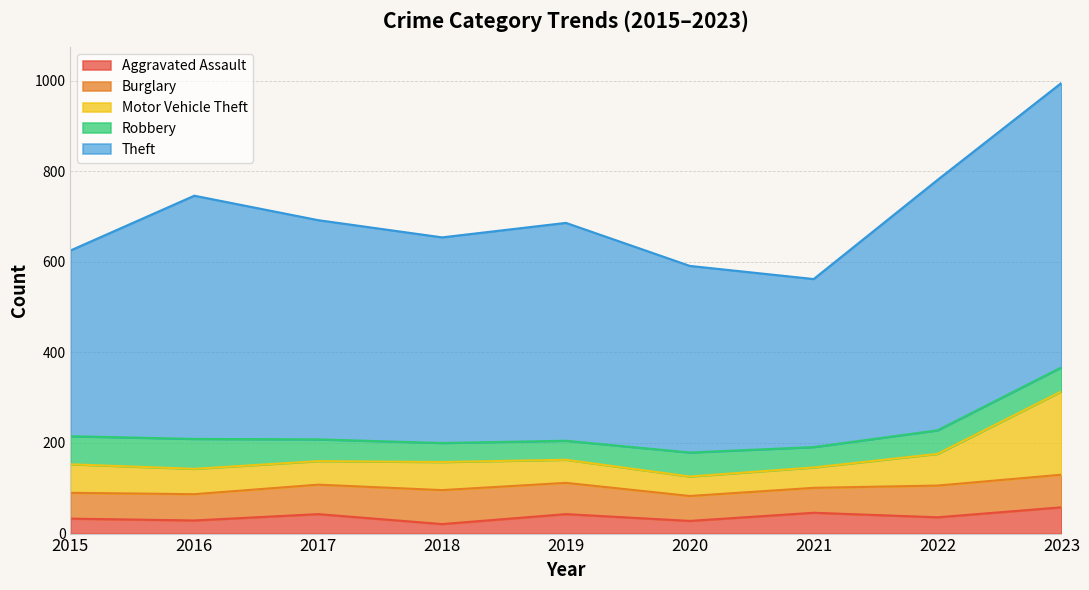

What is the minimum value for Motor Vehicle Theft?

43